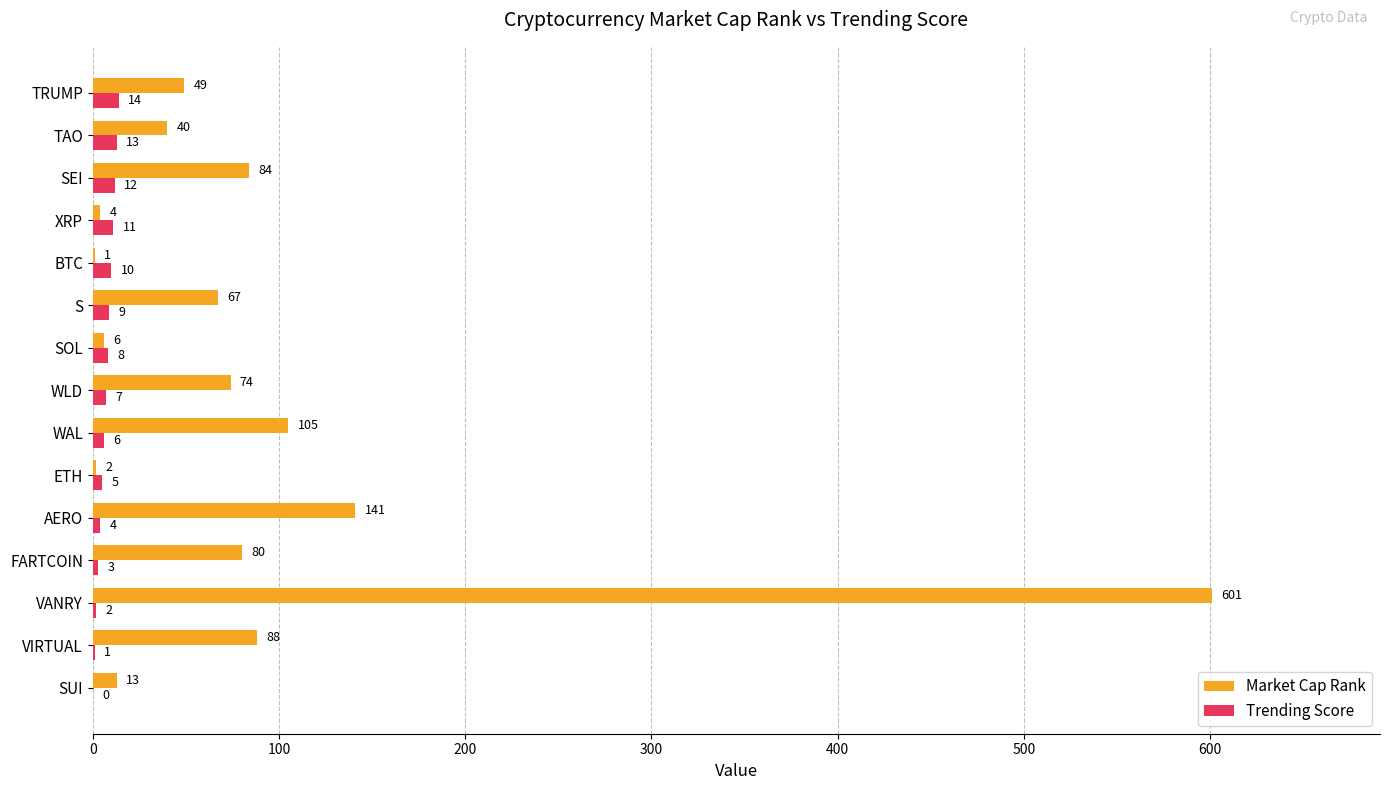

What is the maximum value shown in the chart?

601